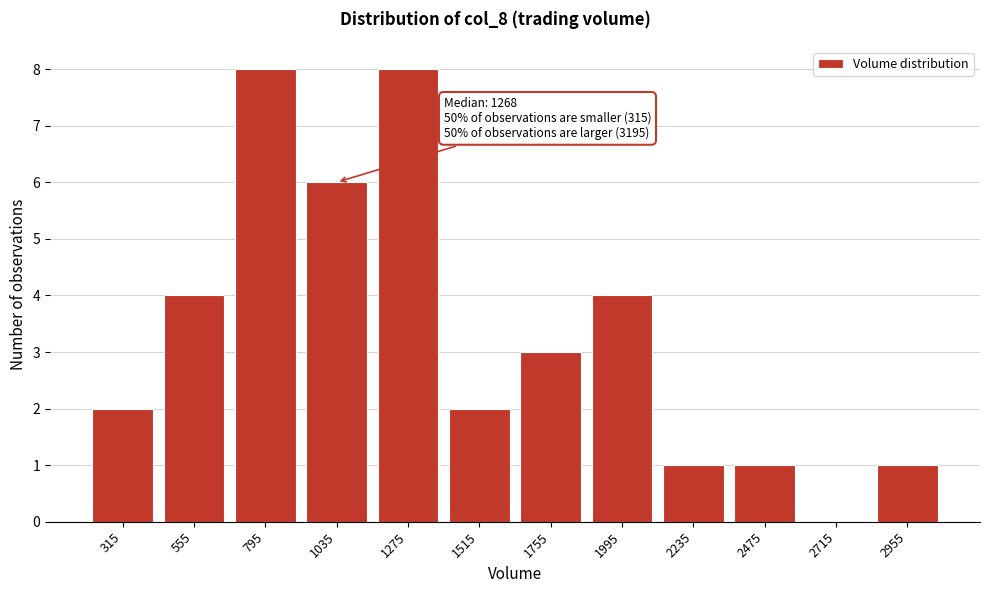

Reading right to left, extract all data points from this chart.

2955=1	2715=0	2475=1	2235=1	1995=4	1755=3	1515=2	1275=8	1035=6	795=8	555=4	315=2